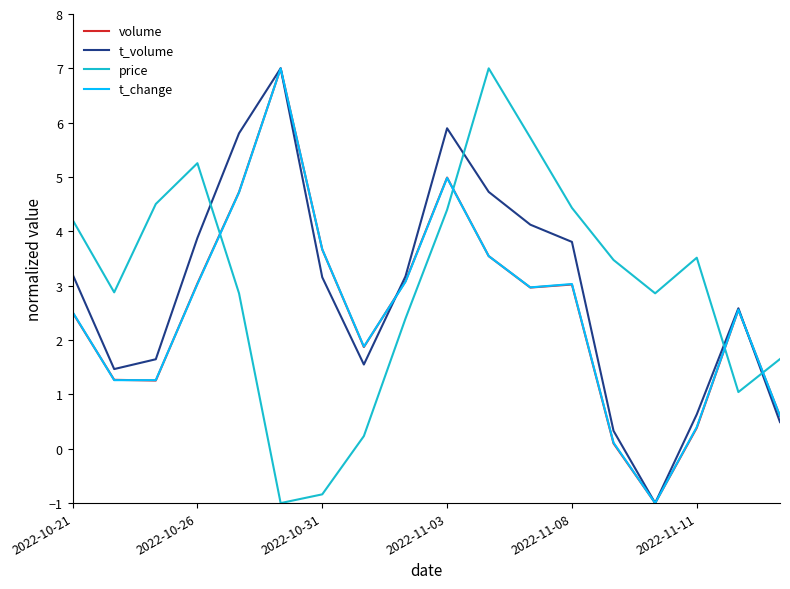

What is the minimum value for t_volume?

-1.0